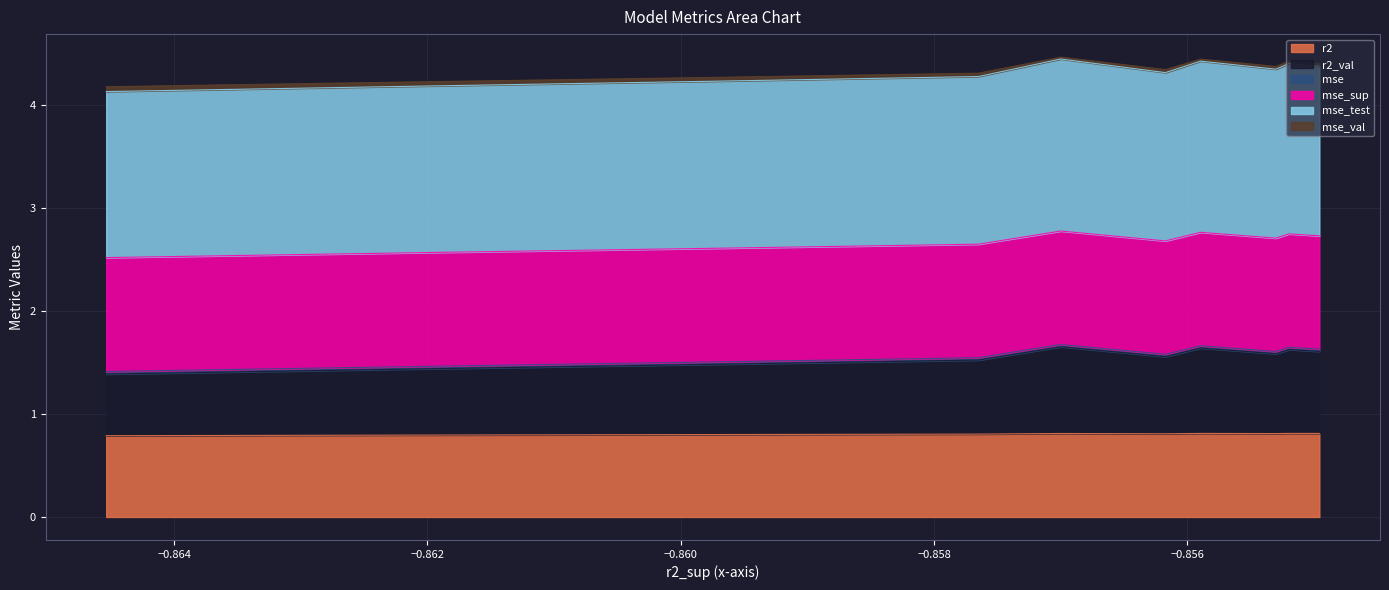

What is the maximum value for r2?

0.8